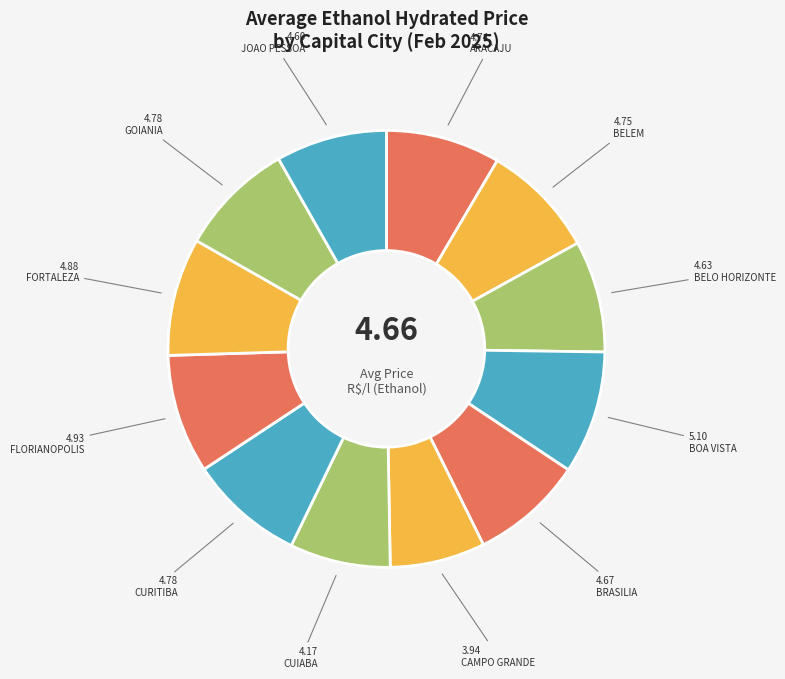

How many segments does this pie chart have?

12